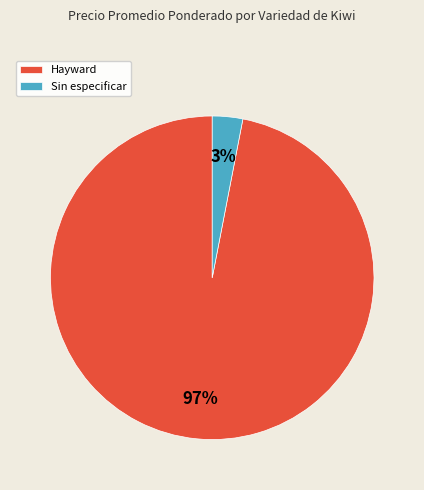

Do Hayward and Sin especificar together represent more than half of the pie?

Yes